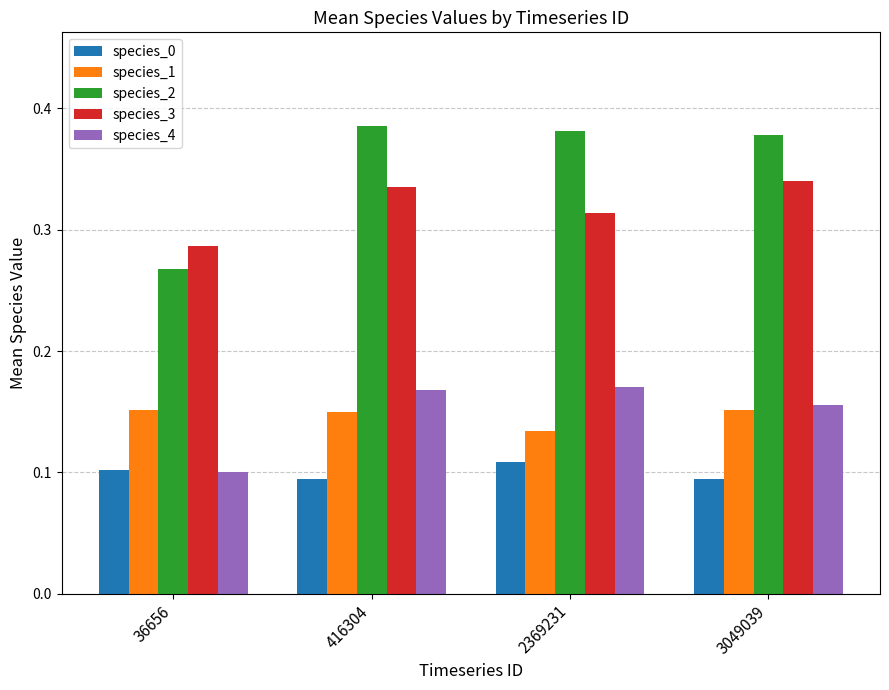

True or false: species_0 has a value of 0.1 at 36656.

True